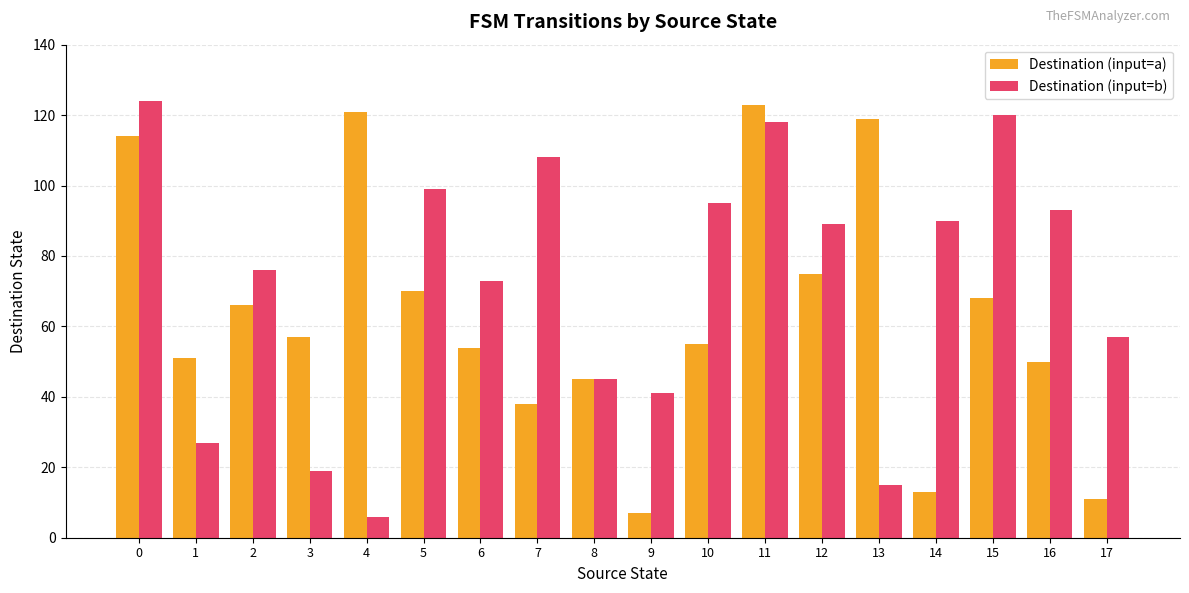

At 10, list the series in order from smallest to largest.

Destination (input=a), Destination (input=b)